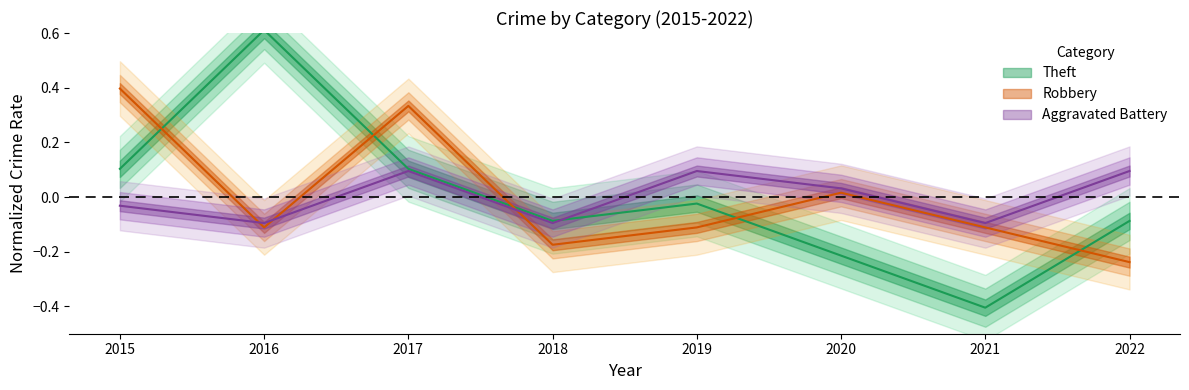

List the labels in order of Aggravated Battery value, largest first.

2017, 2019, 2022, 2020, 2015, 2016, 2018, 2021